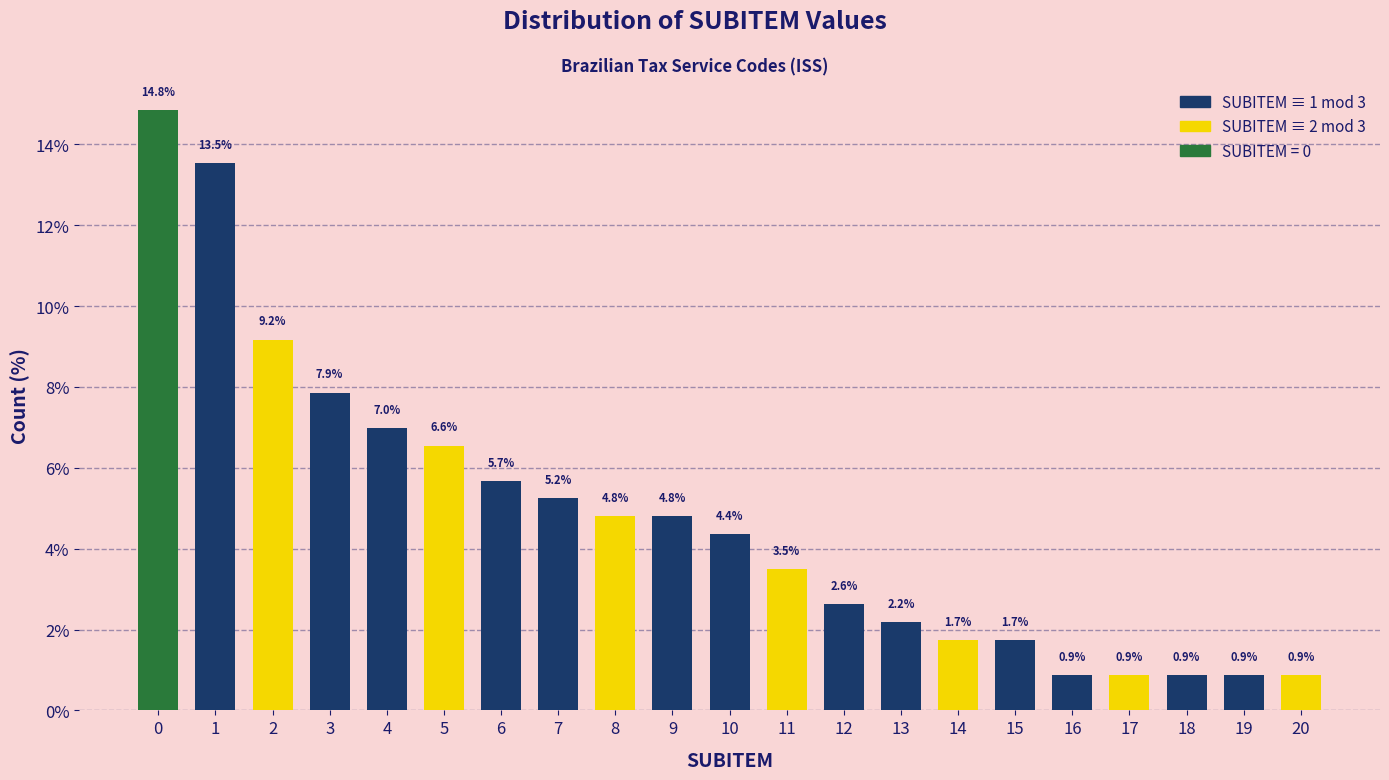

Reading left to right, list all the values displayed in this chart.

14.8	13.5	9.2	7.9	7.0	6.6	5.7	5.2	4.8	4.8	4.4	3.5	2.6	2.2	1.7	1.7	0.9	0.9	0.9	0.9	0.9